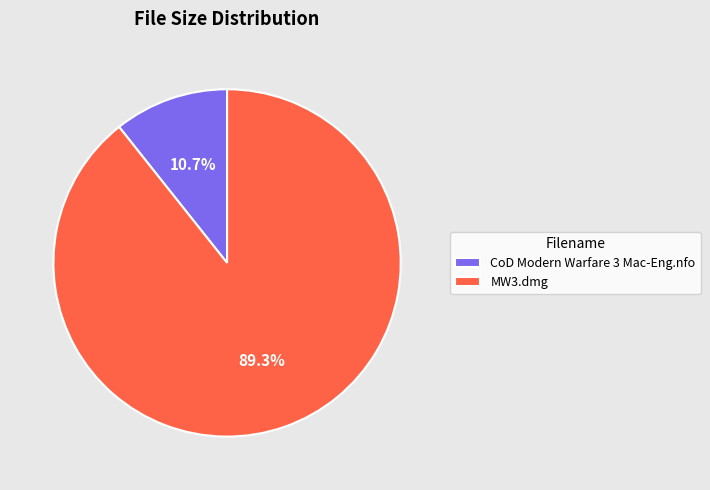

What is the smallest slice in the pie chart?

CoD Modern Warfare 3 Mac-Eng.nfo